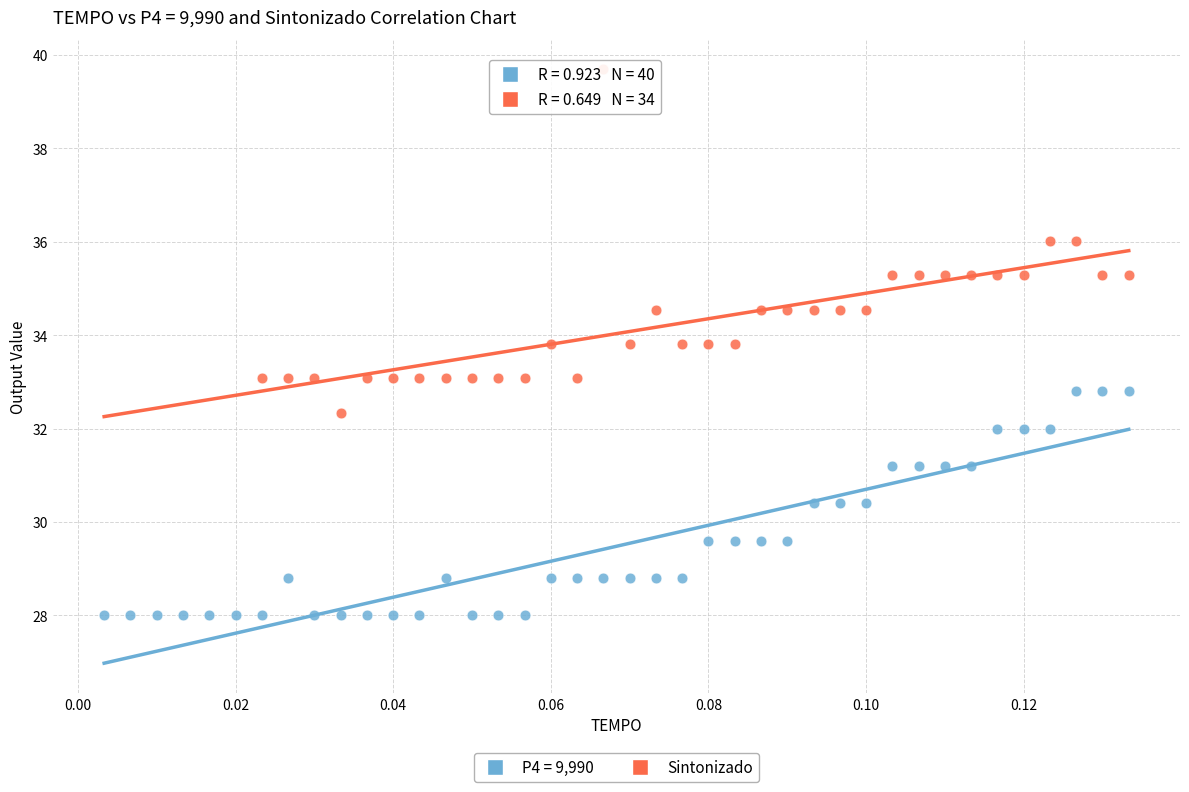

Which series contains the highest Y value?

Sintonizado